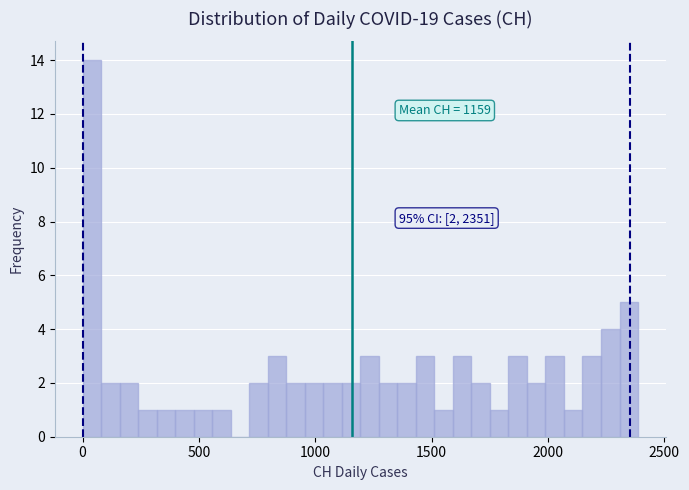

Read against the x-axis, roughly where is the centre of the tallest bar?

50